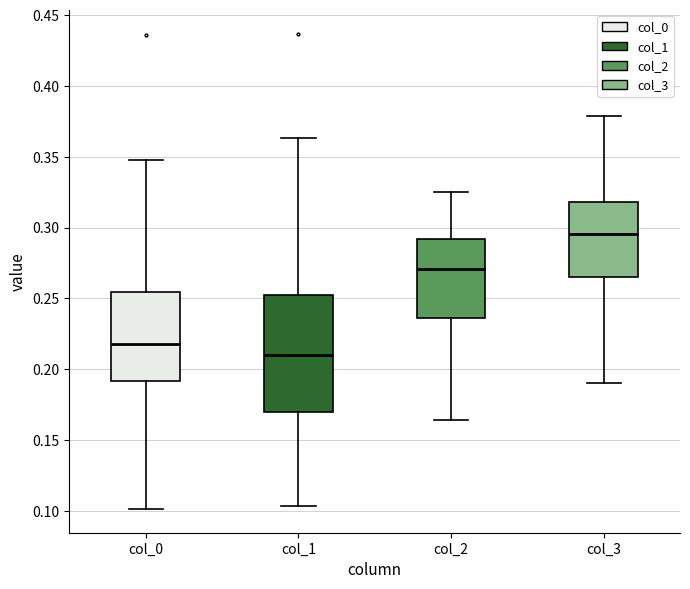

Reading left to right, transcribe this box plot: for each box, give where its median line is, the range the box spans, and where its two whiskers end, as read against the y-axis. The values are not printed on the chart, so give them approximately, as read against the axis.

col_0: median 0.220, box 0.190 to 0.255, whiskers 0.100 to 0.350
col_1: median 0.210, box 0.170 to 0.250, whiskers 0.105 to 0.365
col_2: median 0.270, box 0.235 to 0.290, whiskers 0.165 to 0.325
col_3: median 0.295, box 0.265 to 0.320, whiskers 0.190 to 0.380